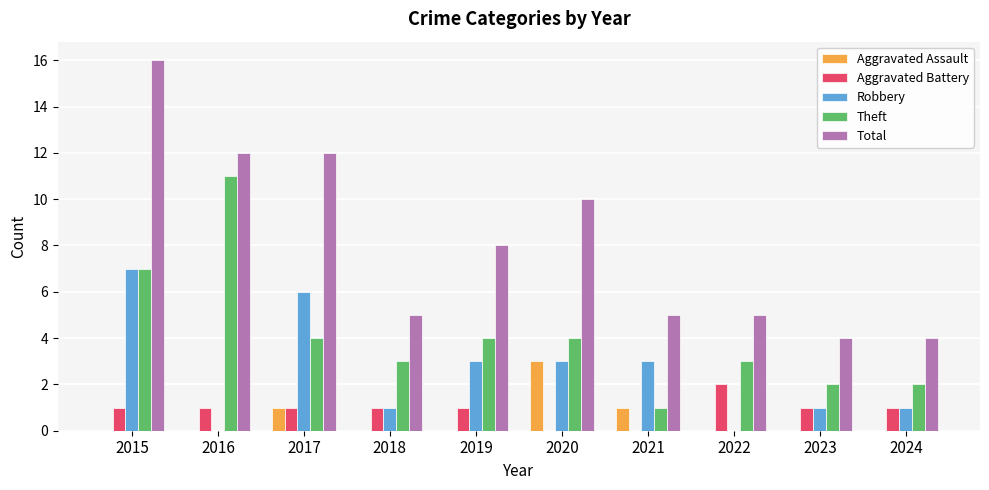

What is the difference between the Total values at 2024 and 2022?

1